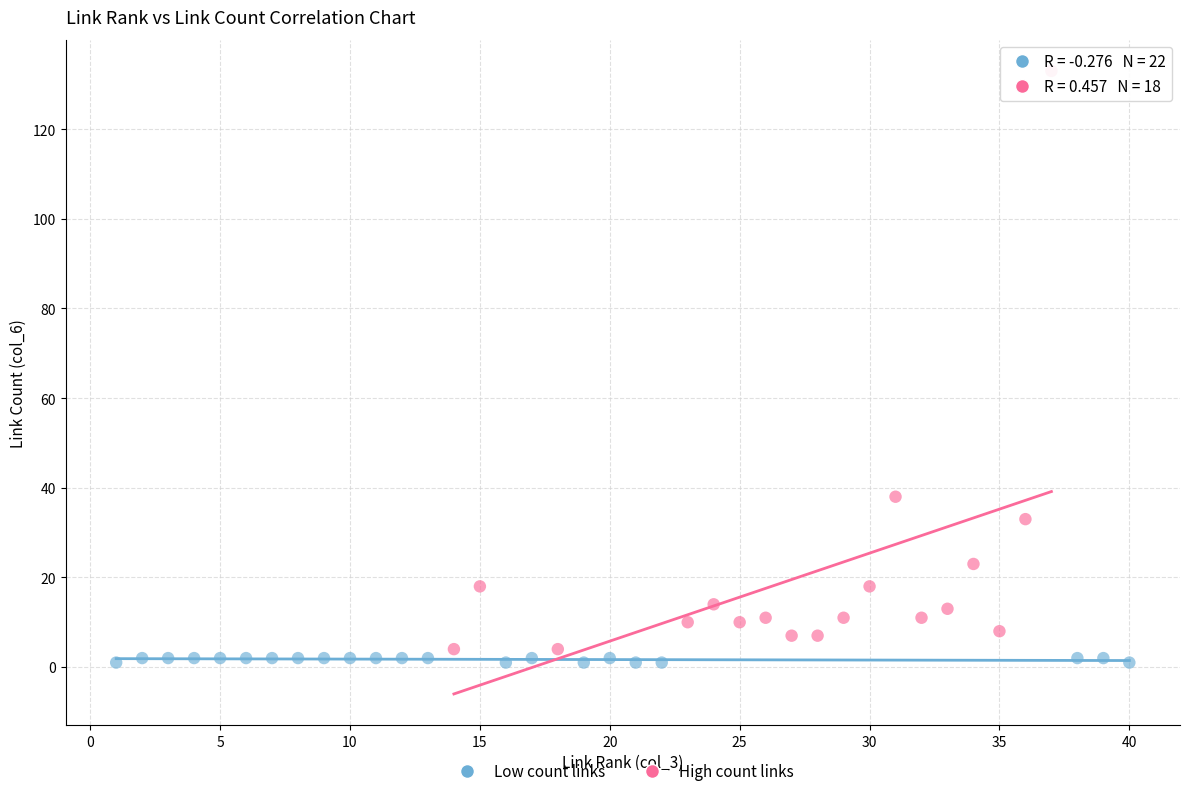

Which series reaches the maximum Y coordinate?

High count links